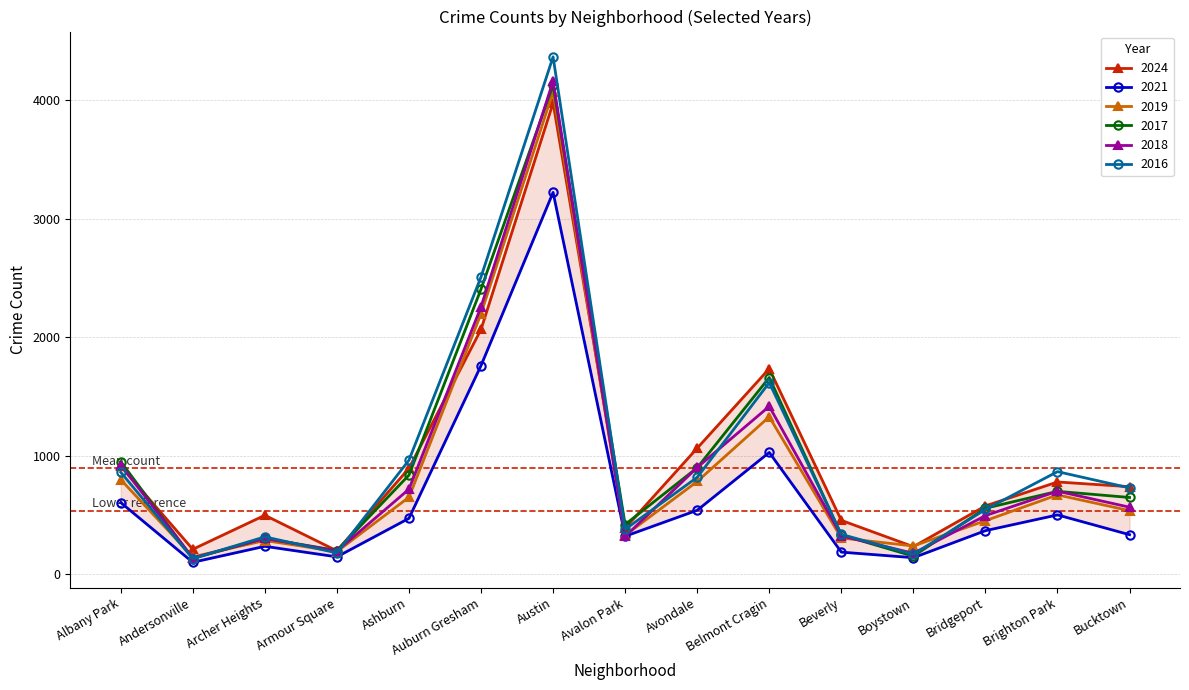

Where does the 2021 series first go above 368?

Albany Park